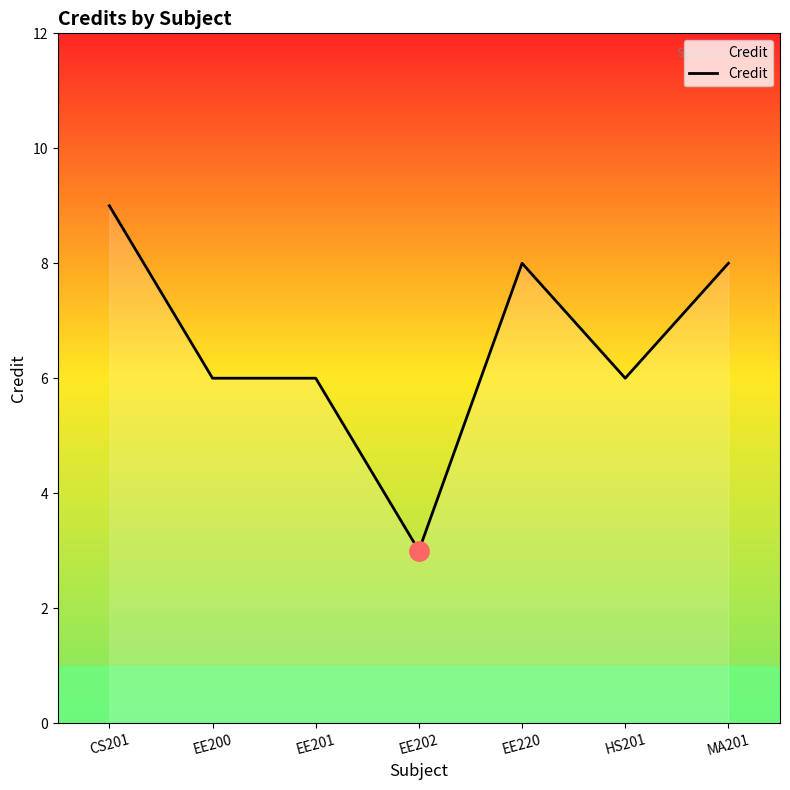

At which category does the data reach its first local valley?

EE202